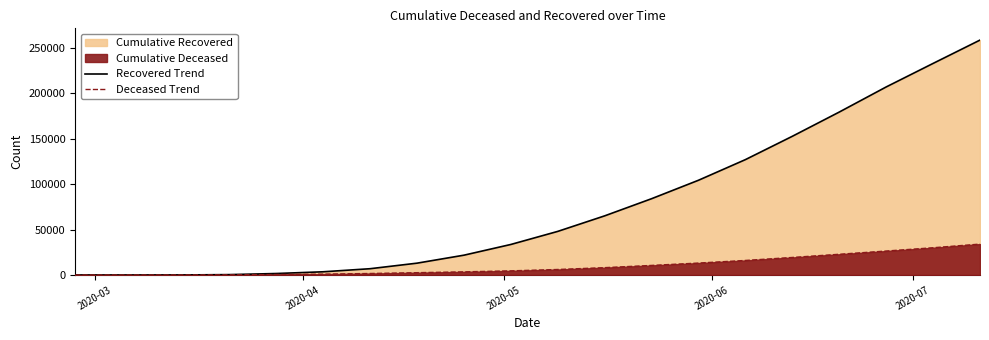

What is the highest value of the Recovered Trend series?

258706